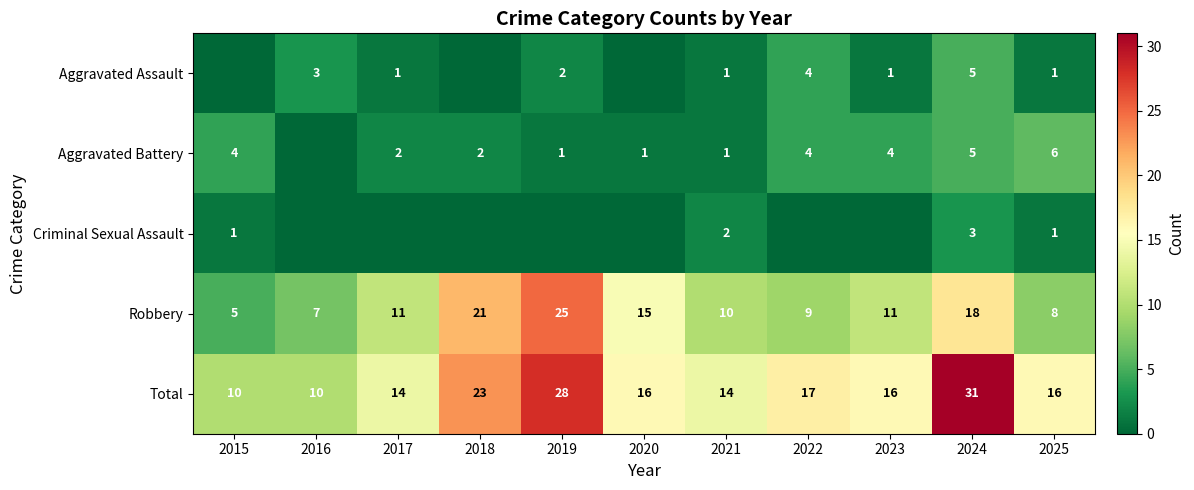

What is the difference between the second highest and second lowest values in the Robbery series?

14